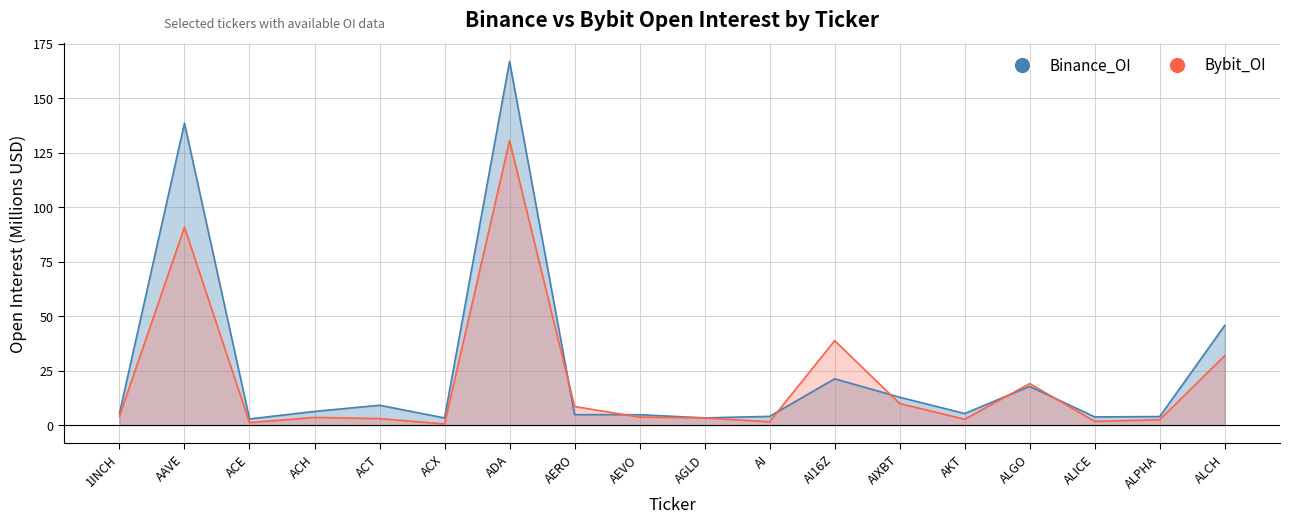

Reading right to left, list all the values displayed in this chart.

Bybit_OI: 31.8	2.5	1.7	19.1	2.7	9.9	38.8	1.5	3.2	3.7	8.5	130.5	0.5	3.0	3.5	1.1	90.8	4.1
Binance_OI: 45.7	3.9	3.7	17.8	5.3	12.8	21.2	4.0	3.3	4.8	4.8	166.9	3.3	9.1	6.3	2.8	138.5	5.4